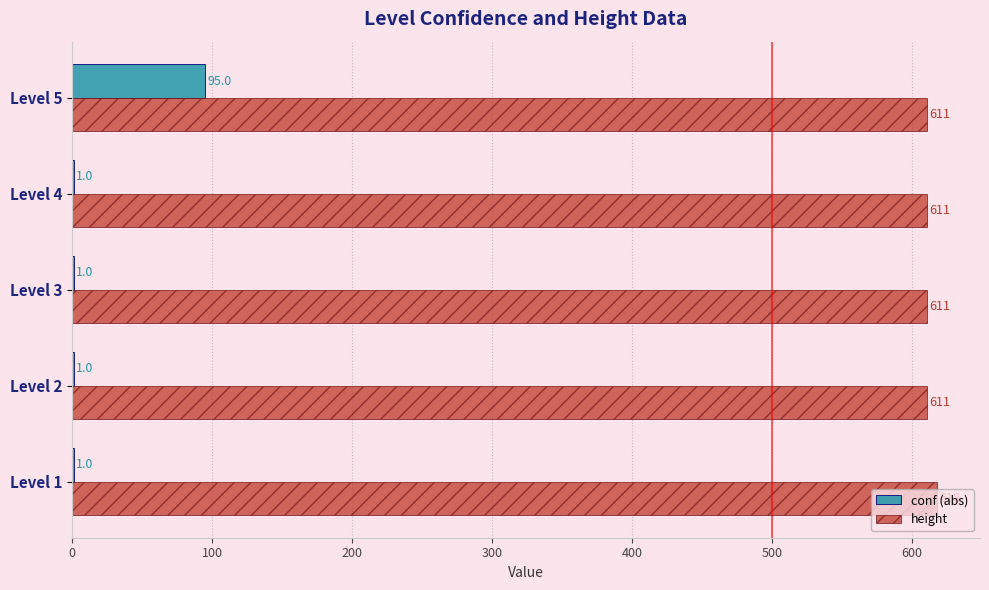

What value does the height series have at Level 3?

611